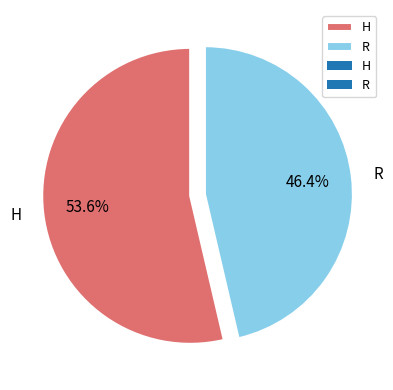

How many slices are in this pie chart?

2